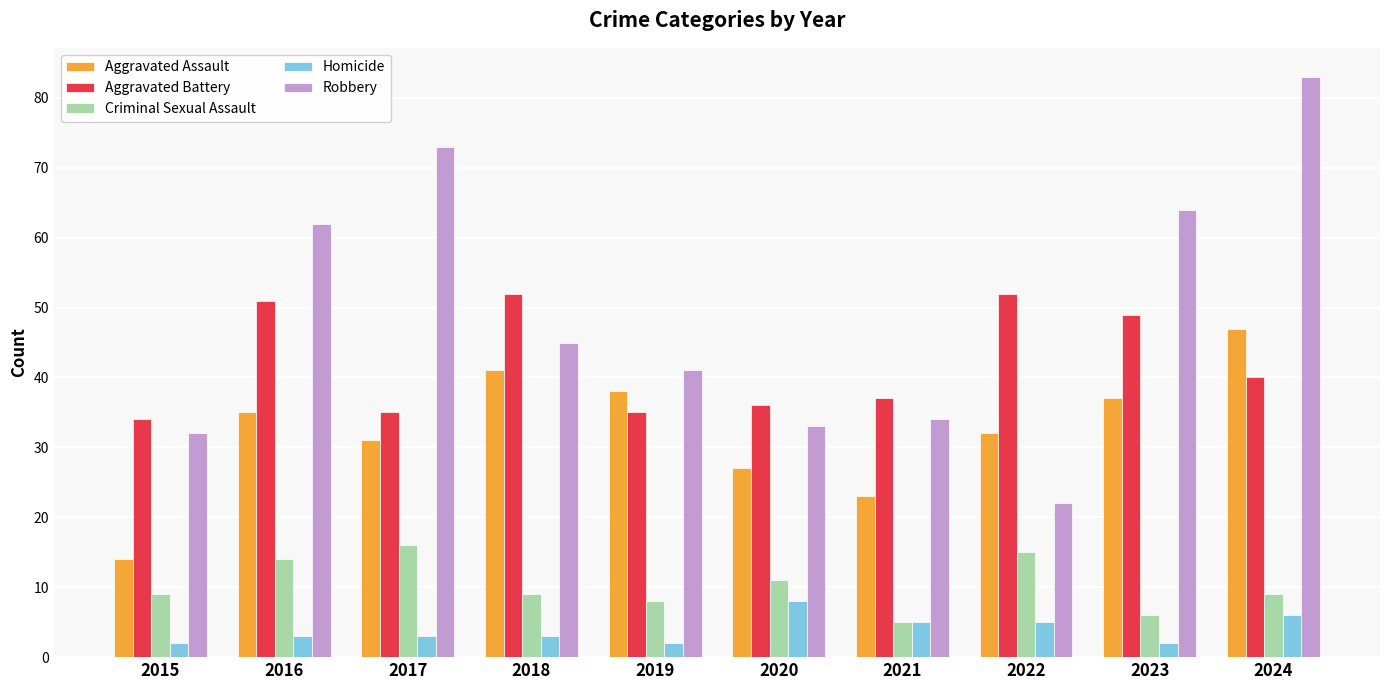

At 2015, list the series in order from largest to smallest.

Aggravated Battery, Robbery, Aggravated Assault, Criminal Sexual Assault, Homicide